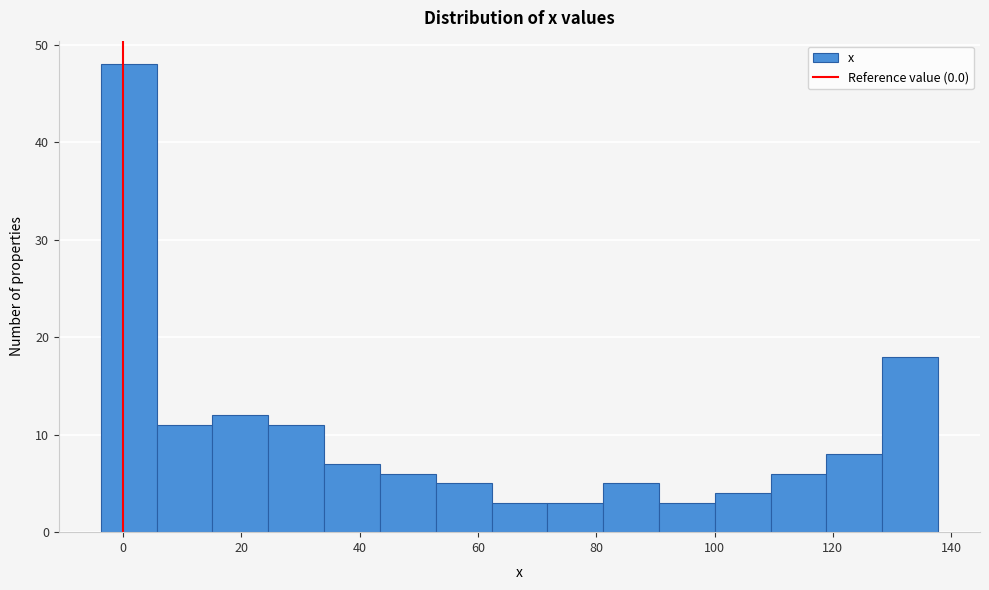

Reading left to right, list every bar in this chart as the range it spans on the x-axis followed by its height. Neither the bar edges nor the heights are printed on the chart, so give them approximately, as read against the axes.

-4 to 6: 48
6 to 16: 11
16 to 24: 12
24 to 34: 11
34 to 44: 7
44 to 52: 6
52 to 62: 5
62 to 72: 3
72 to 82: 3
82 to 90: 5
90 to 100: 3
100 to 110: 4
110 to 118: 6
118 to 128: 8
128 to 138: 18